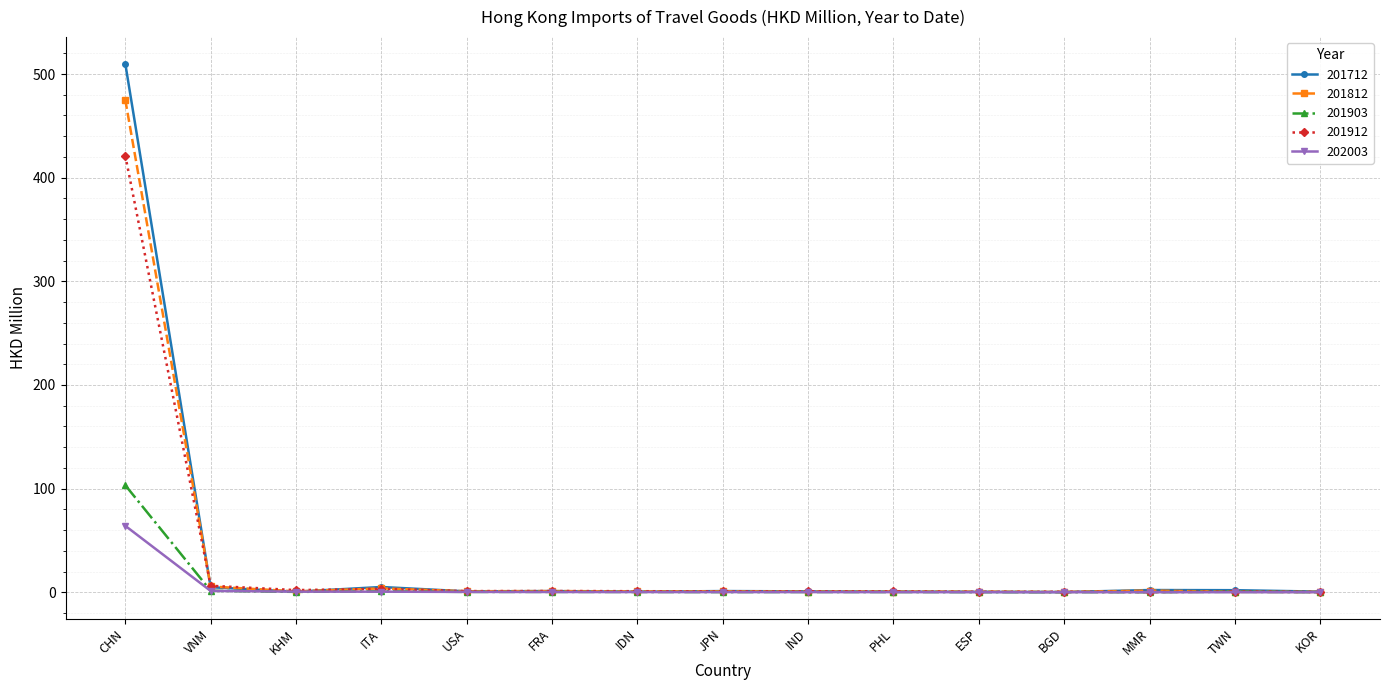

At which category is the sum across all series the highest?

CHN